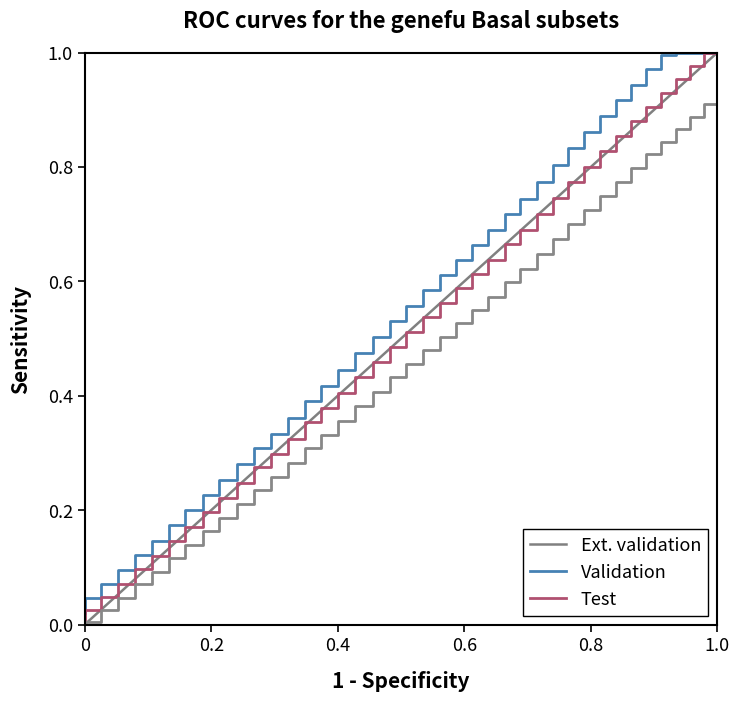

Where is the data nearest to the value 0?

39